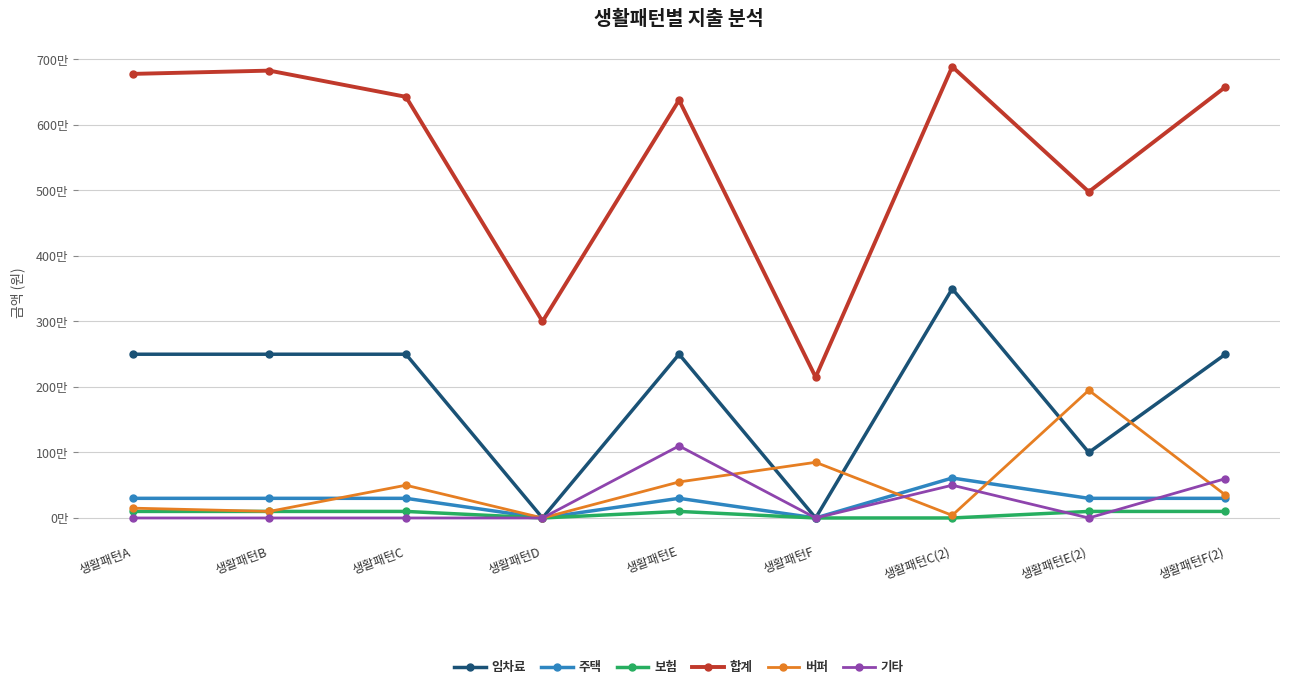

What is the value of the 주택 point at the 7th from the left?

610000